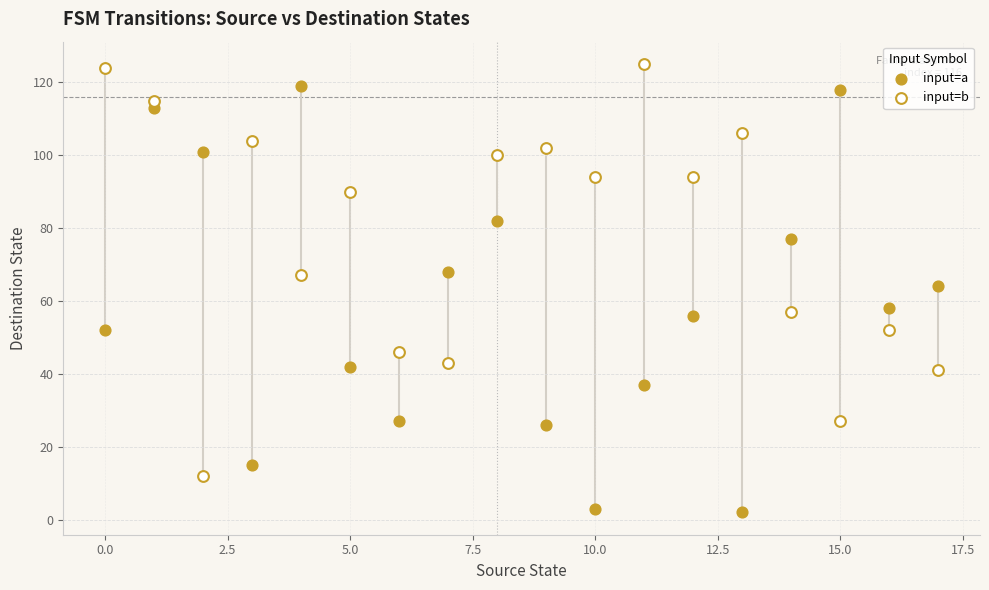

Which series has the widest spread of Y values?

input=a